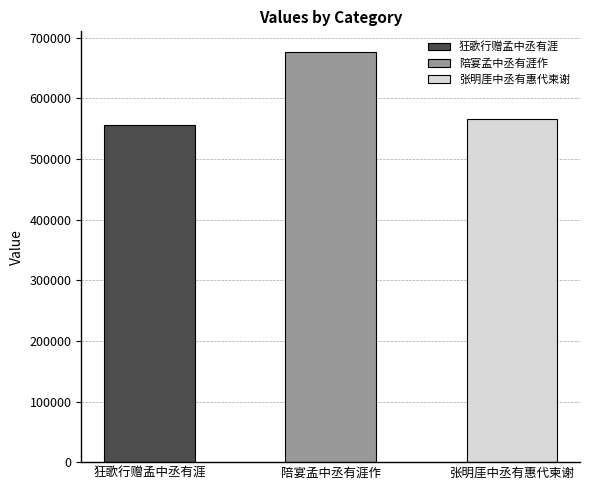

What is the greatest value displayed?

676666